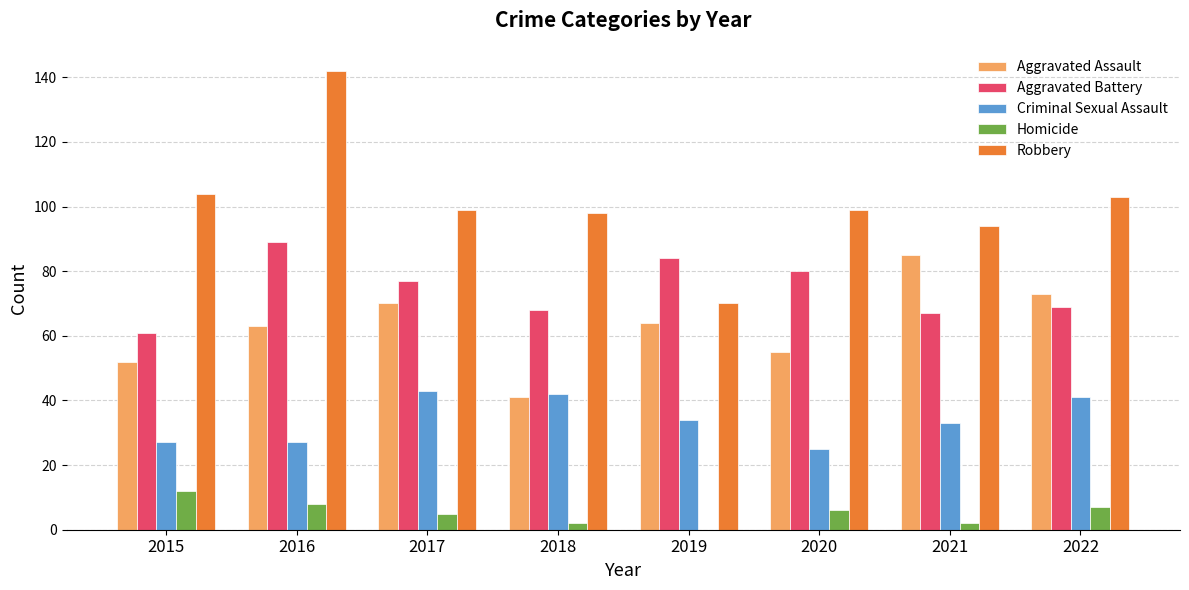

The value of Aggravated Battery at 2016 is 89. True or false?

True